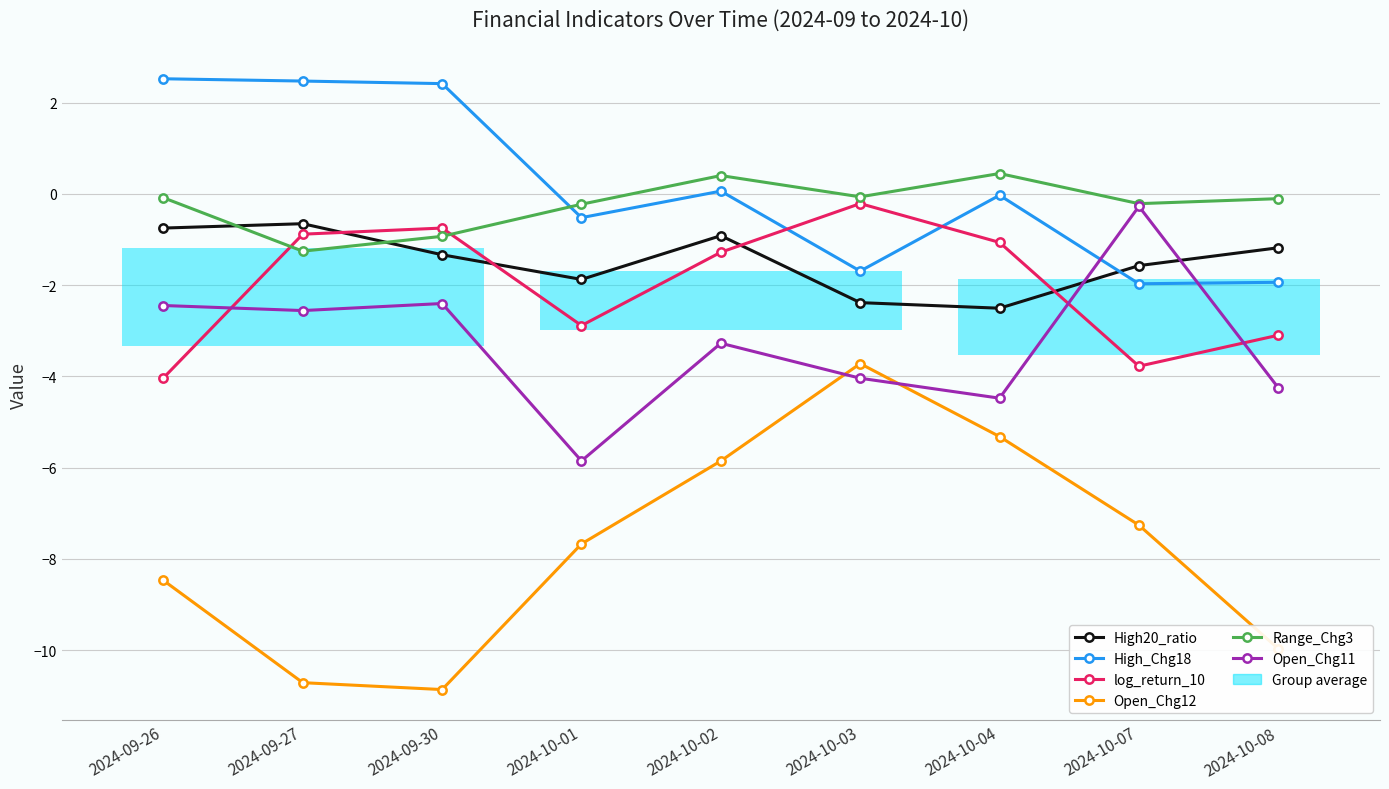

List the series in order of their peak value, lowest first.

Open_Chg12, High20_ratio, Open_Chg11, log_return_10, Range_Chg3, High_Chg18